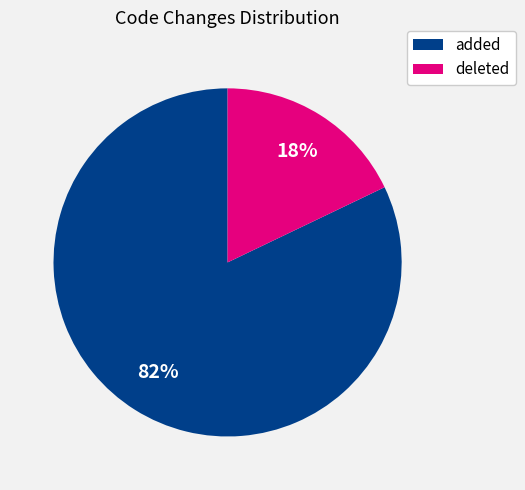

To the nearest percent, what is the combined percentage of deleted and added?

100%